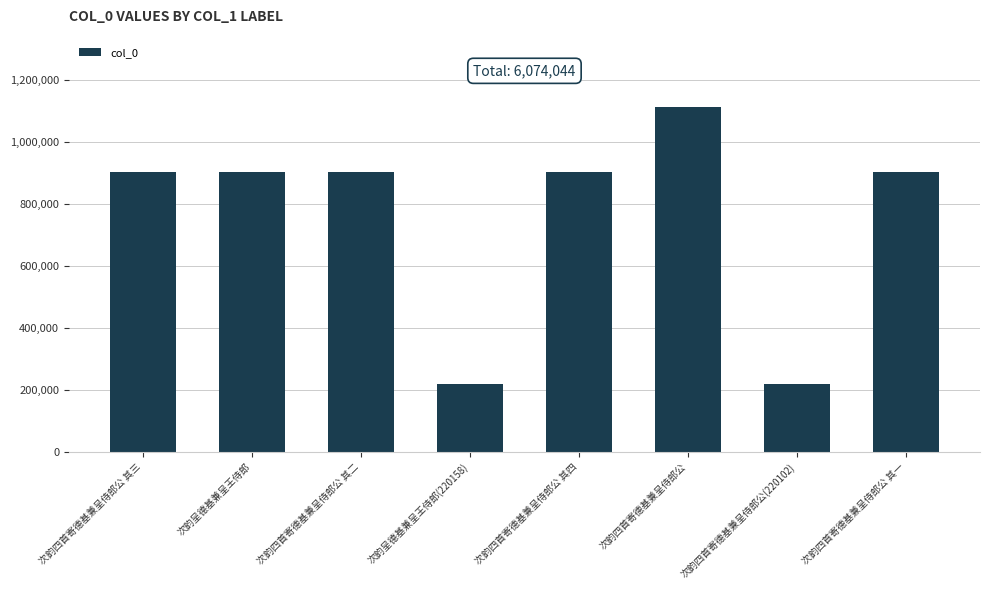

Does the chart contain stacked bars?

No